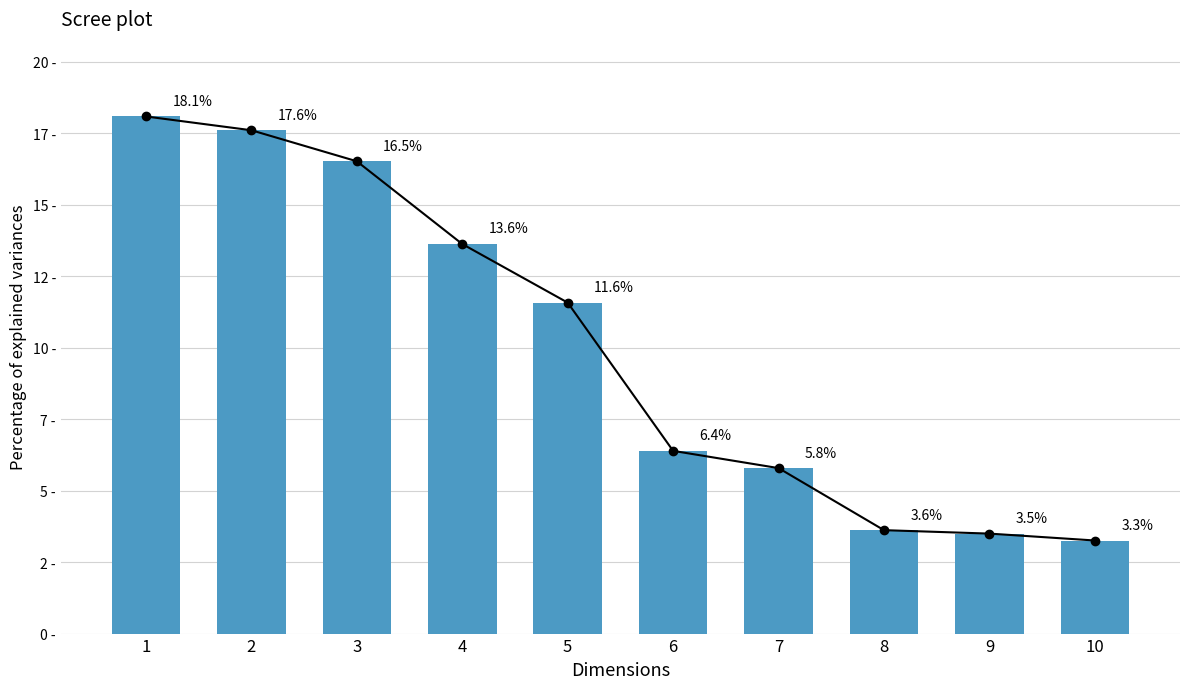

Reading left to right, transcribe all the data shown in this chart.

Trend: 1=18.1	2=17.6	3=16.5	4=13.6	5=11.6	6=6.4	7=5.8	8=3.6	9=3.5	10=3.3
Percentage: 1=18.1	2=17.6	3=16.5	4=13.6	5=11.6	6=6.4	7=5.8	8=3.6	9=3.5	10=3.3